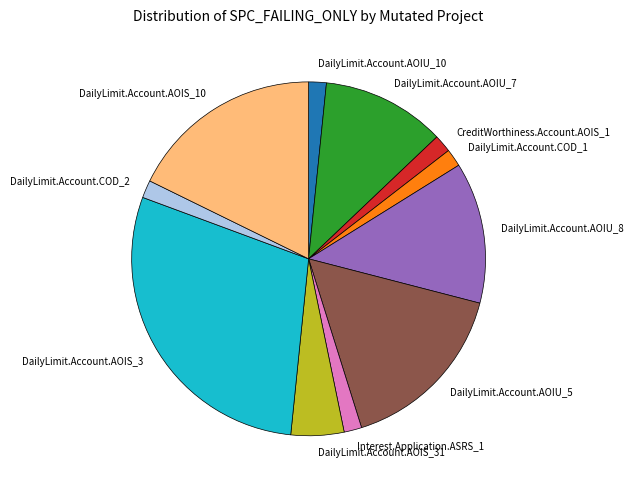

How many segments does this pie chart have?

11